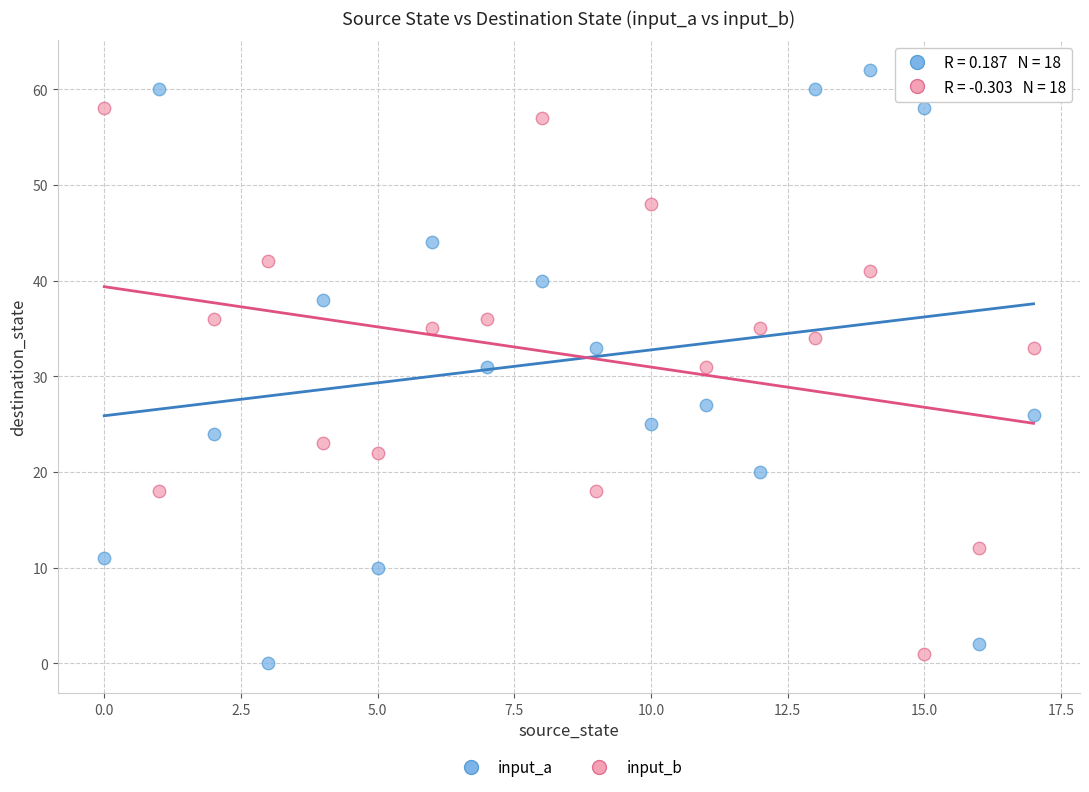

Which series reaches the maximum Y coordinate?

input_a